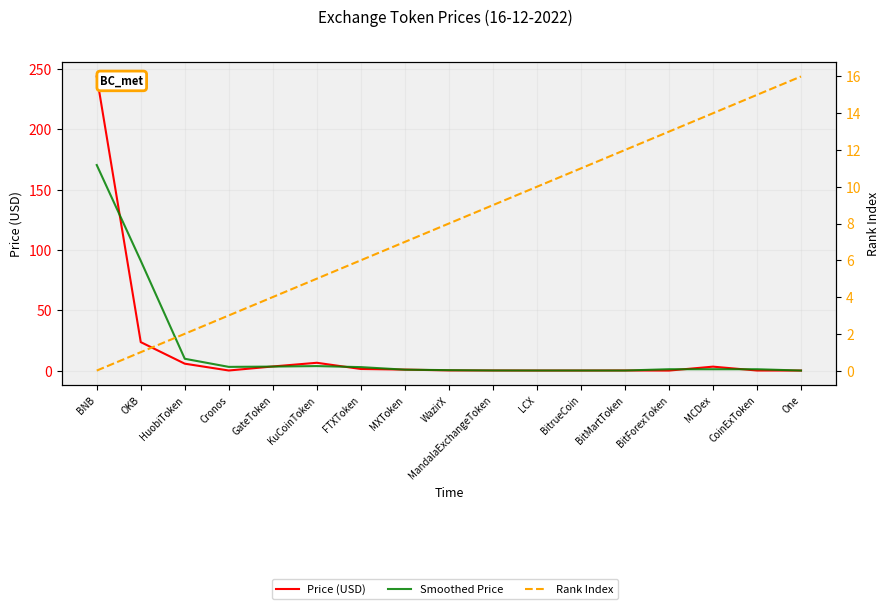

Reading left to right, transcribe all the data shown in this chart.

Price (USD): 243.9	23.6	5.7	0.1	3.4	6.5	1.3	0.8	0.1	0.1	0.0	0.0	0.1	0.0	3.3	0.0	0.0
Smoothed Price: 170.4	91.1	9.8	3.1	3.3	3.7	2.9	0.8	0.3	0.1	0.0	0.1	0.0	1.1	1.1	1.1	0.0
Rank Index: 0.0	1.0	2.0	3.0	4.0	5.0	6.0	7.0	8.0	9.0	10.0	11.0	12.0	13.0	14.0	15.0	16.0